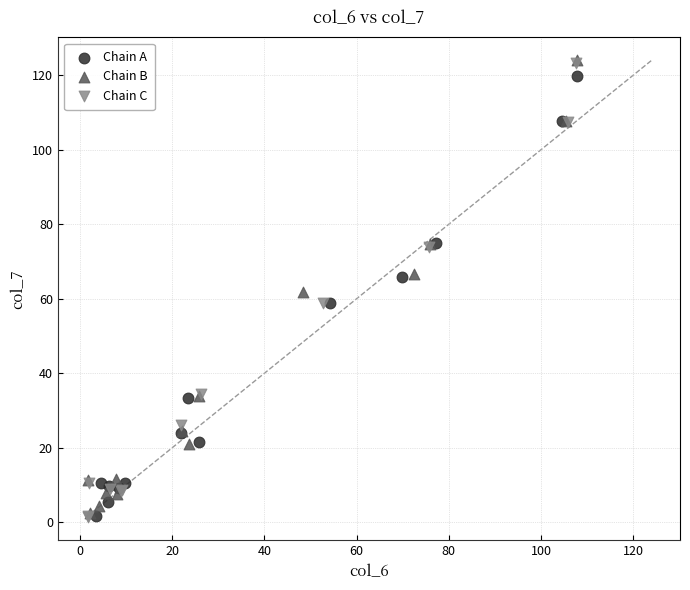

Which series has the widest spread of Y values?

Chain C